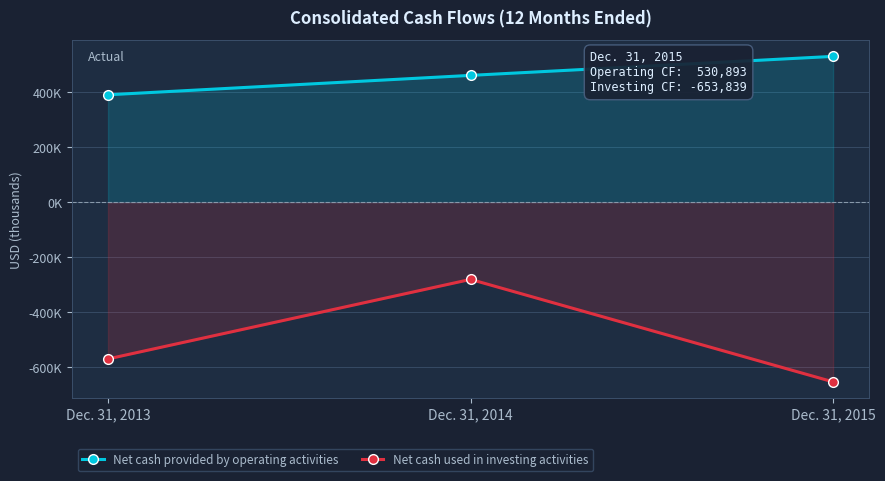

Which series changed the most between Dec. 31, 2014 and Dec. 31, 2015?

Net cash used in investing activities